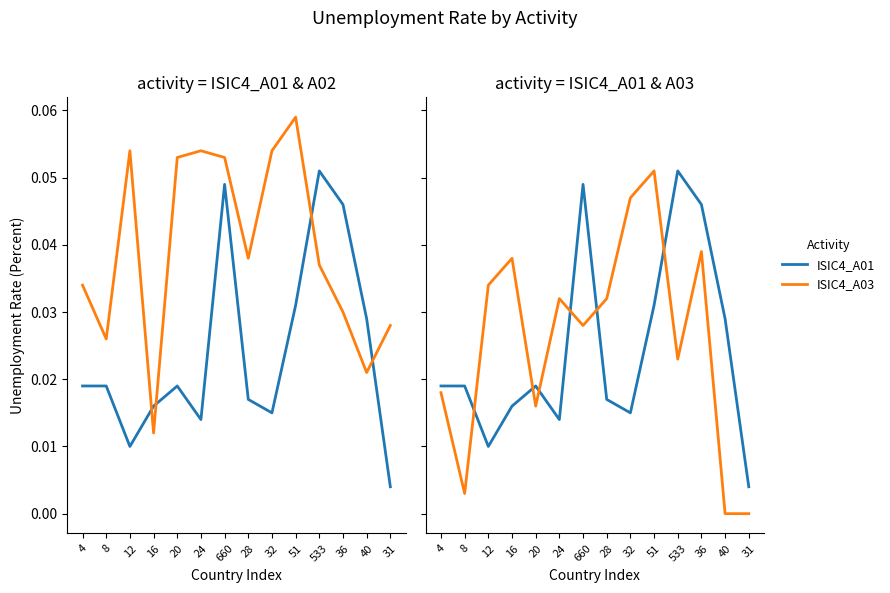

At 51, list the series in order from smallest to largest.

ISIC4_A01, ISIC4_A03, ISIC4_A02